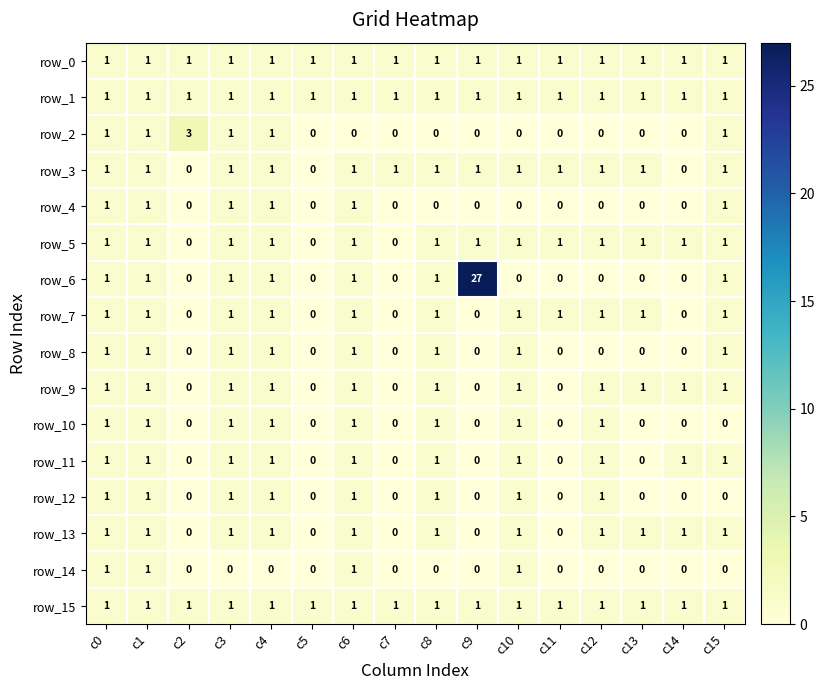

How many data points in row_5 are less than 1?

3